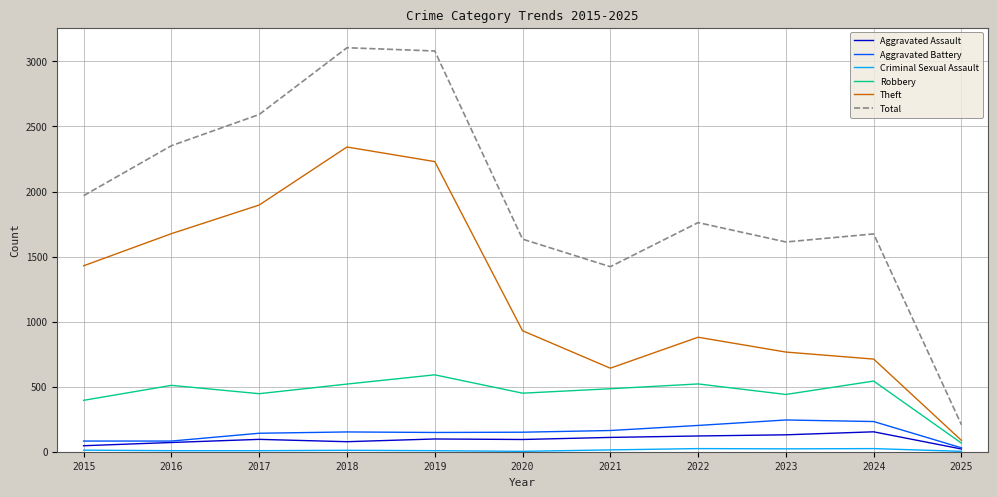

True or false: Aggravated Assault and Total cross at least once.

False